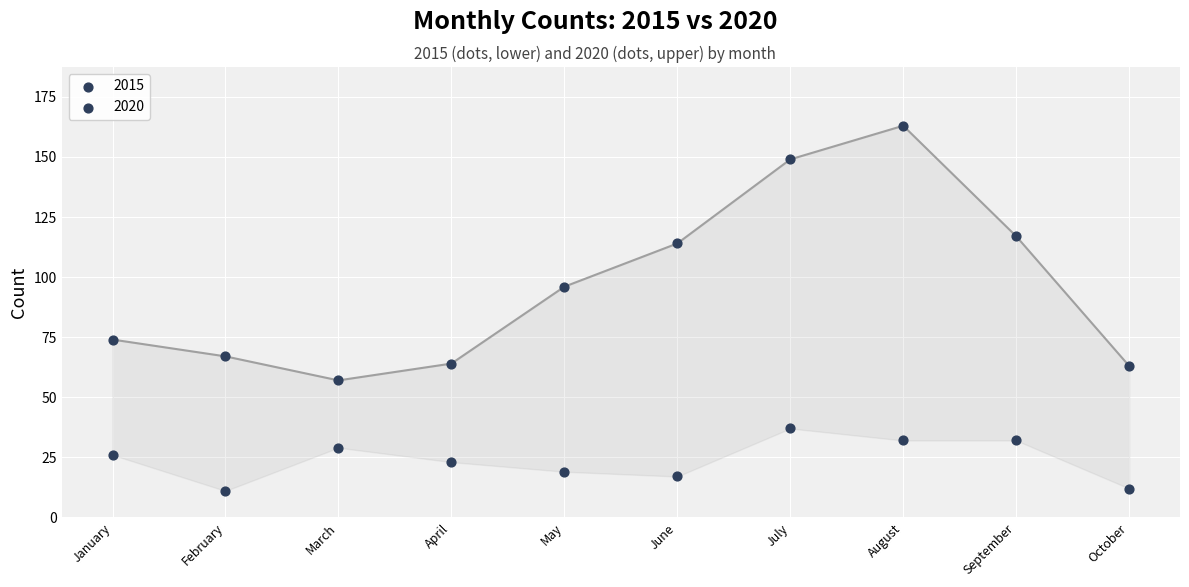

How many points are shown in the scatter plot?

20